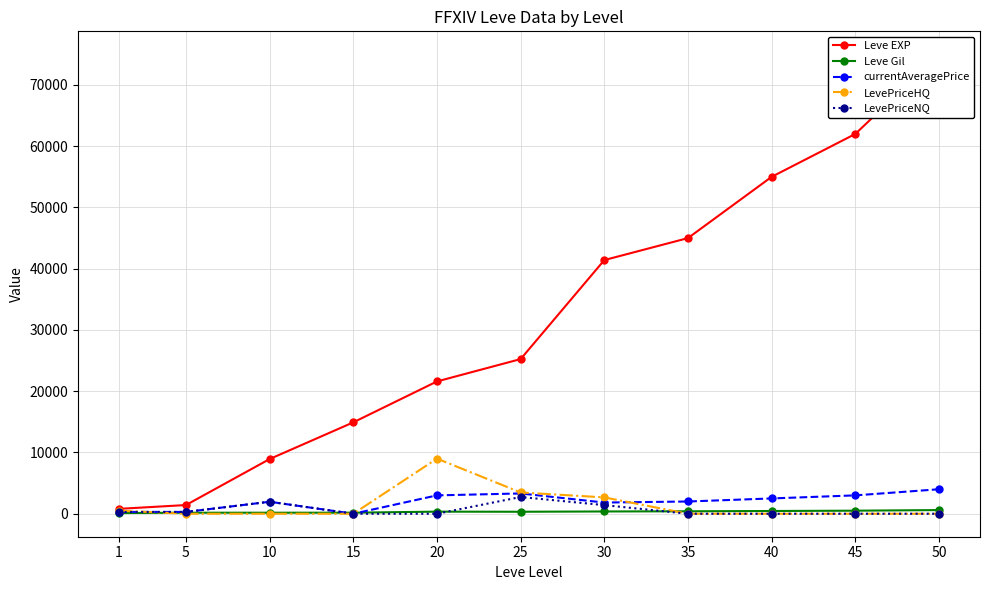

True or false: currentAveragePrice and Leve Gil intersect in this chart.

True